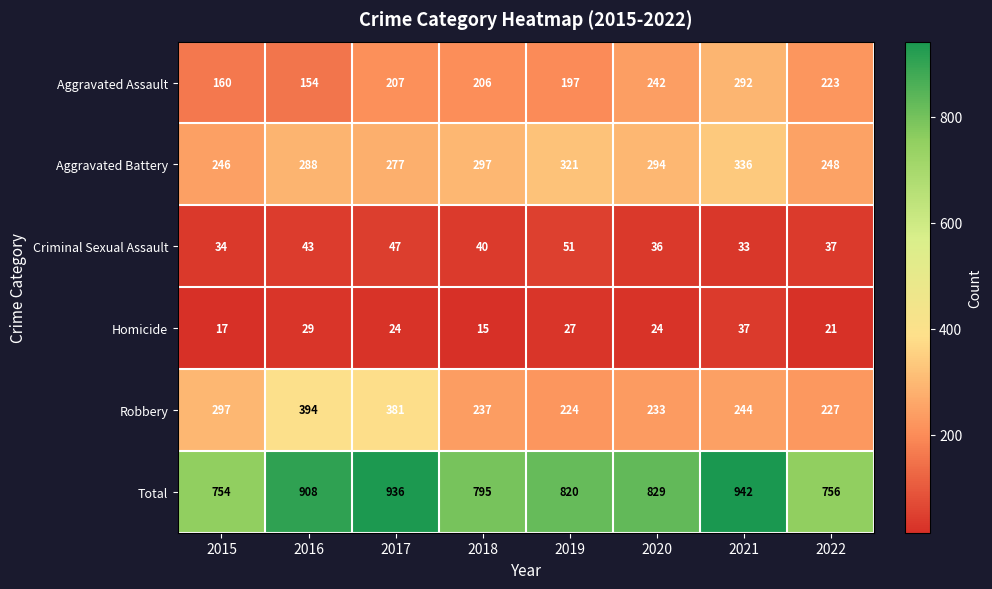

Which series has the largest range (max minus min)?

Total